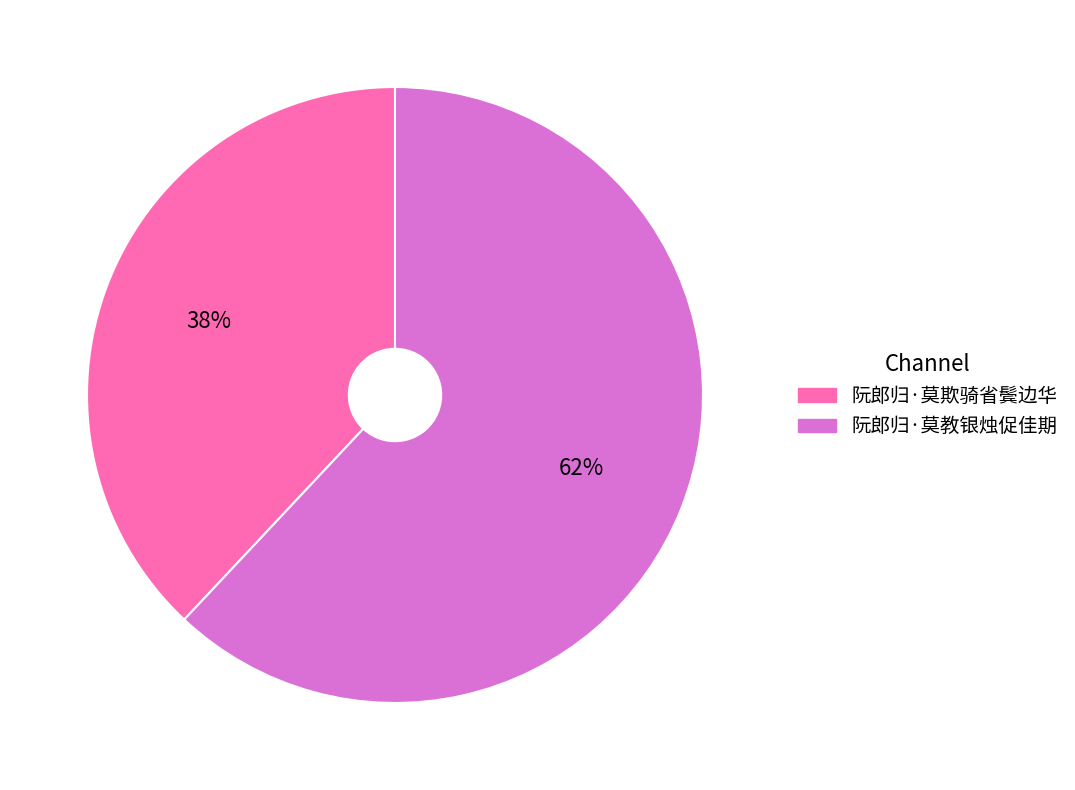

To the nearest percent, what is the combined percentage of 阮郎归·莫欺骑省鬓边华 and 阮郎归·莫教银烛促佳期?

100%